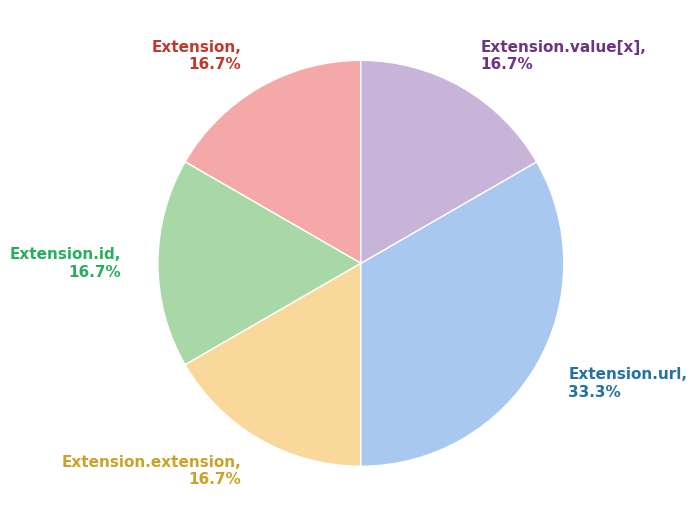

Does Extension.extension account for over 50% of the chart?

No